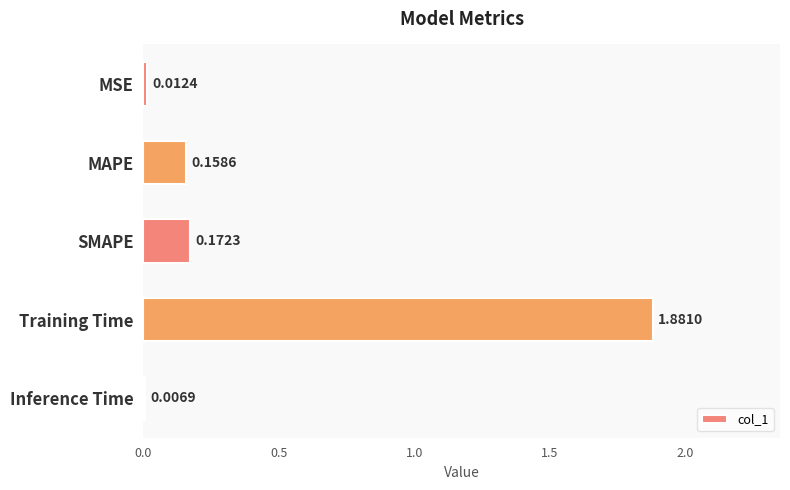

What is the change in value from MAPE to Training Time?

+1.7